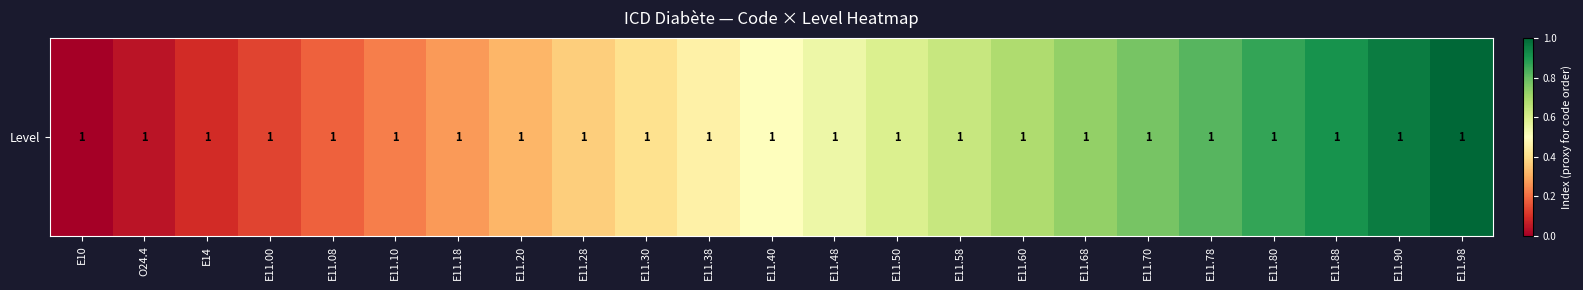

The value at E11.78 is 0.8. True or false?

True